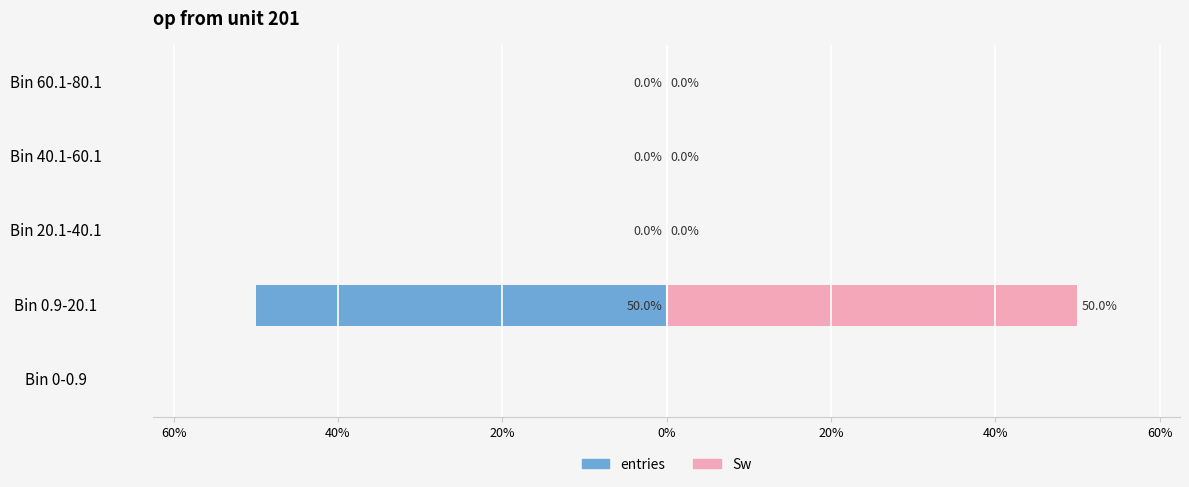

How many bars are there in total?

10